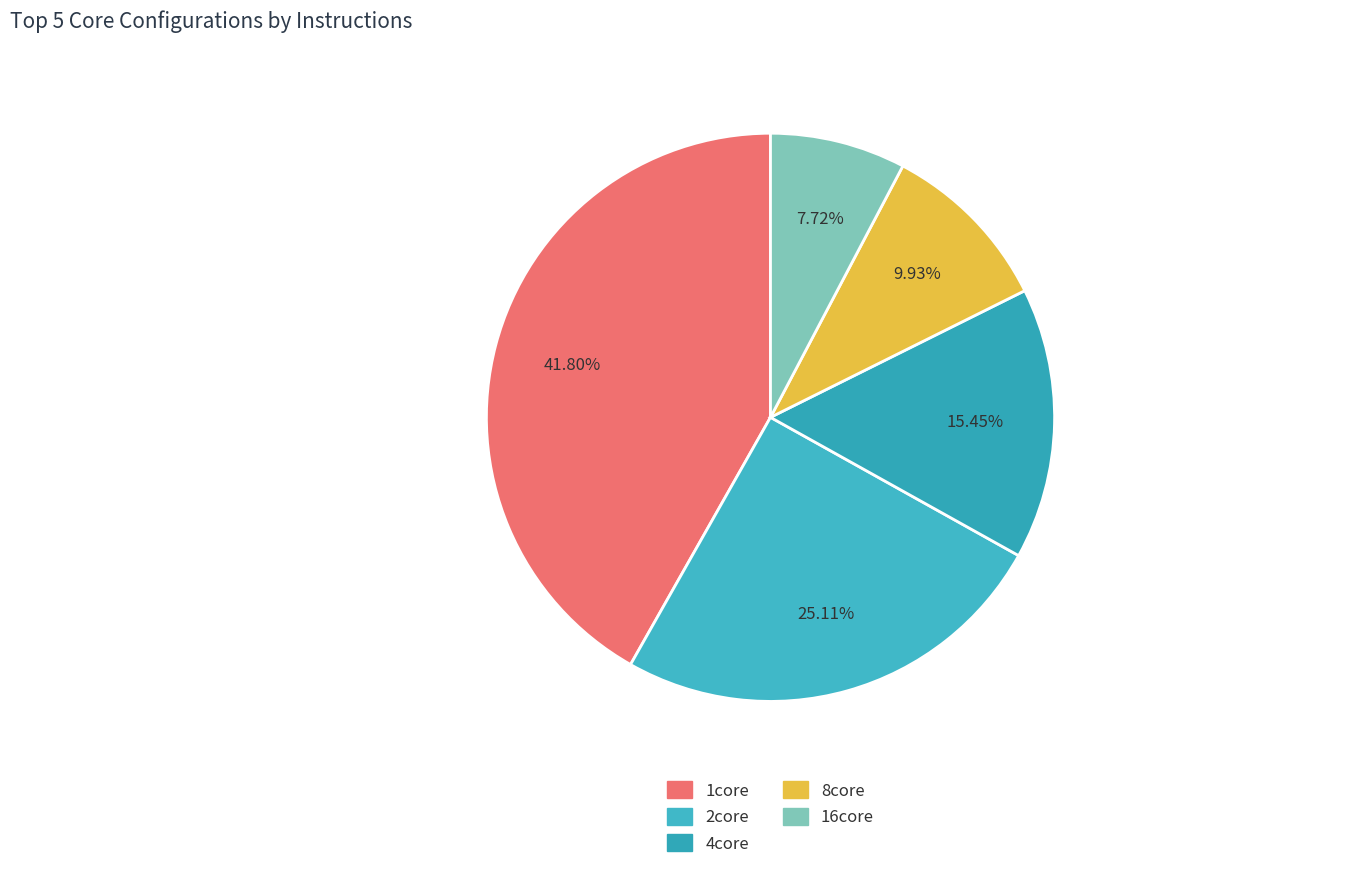

To the nearest percent, what is the difference between the largest and smallest slice percentages?

34%